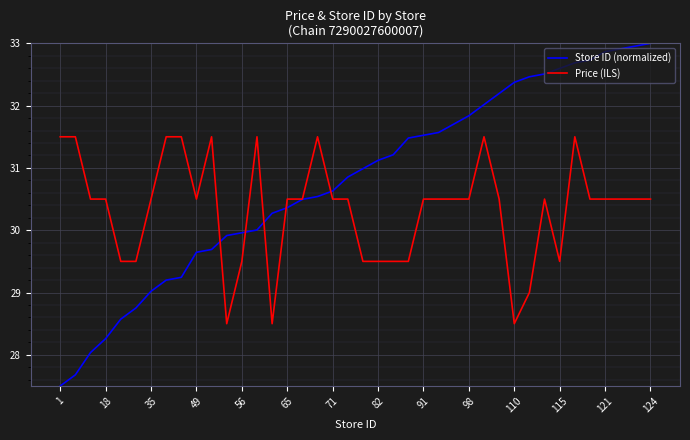

Rank the series by their maximum value, from lowest to highest.

Price (ILS), Store ID (normalized)